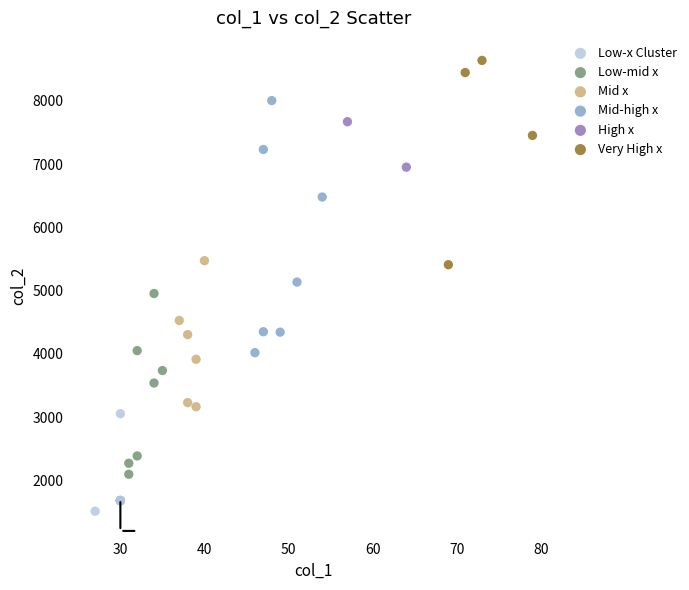

Which series has the largest Y range (max minus min)?

Mid-high x